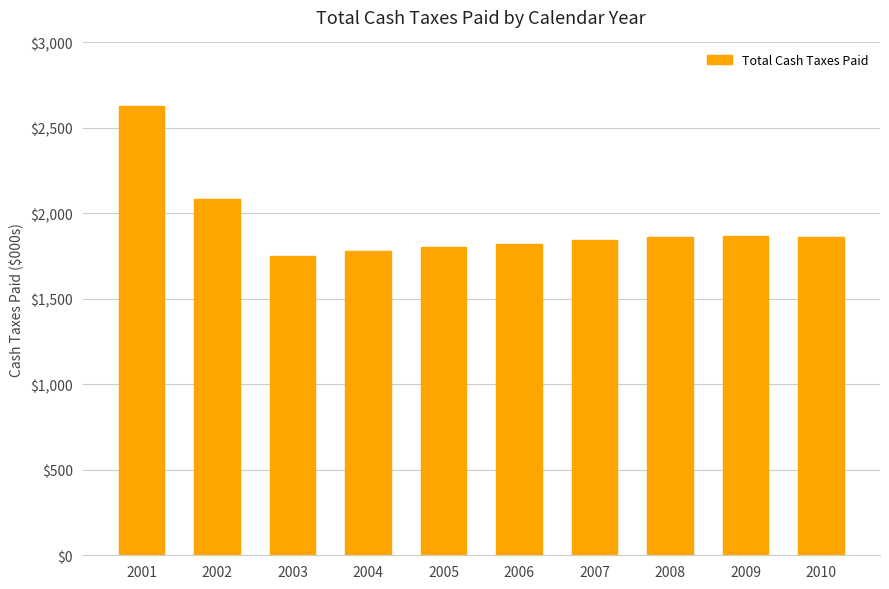

The value at 2006 is 2412.6. True or false?

False